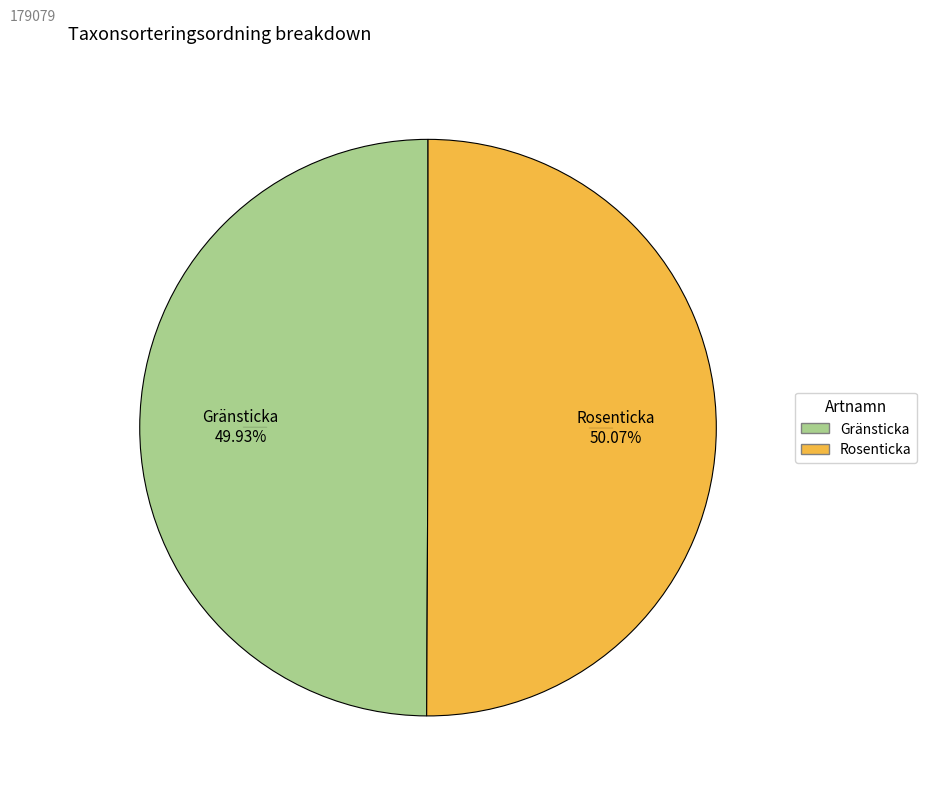

Is the sum of Rosenticka and Gränsticka greater than half?

Yes